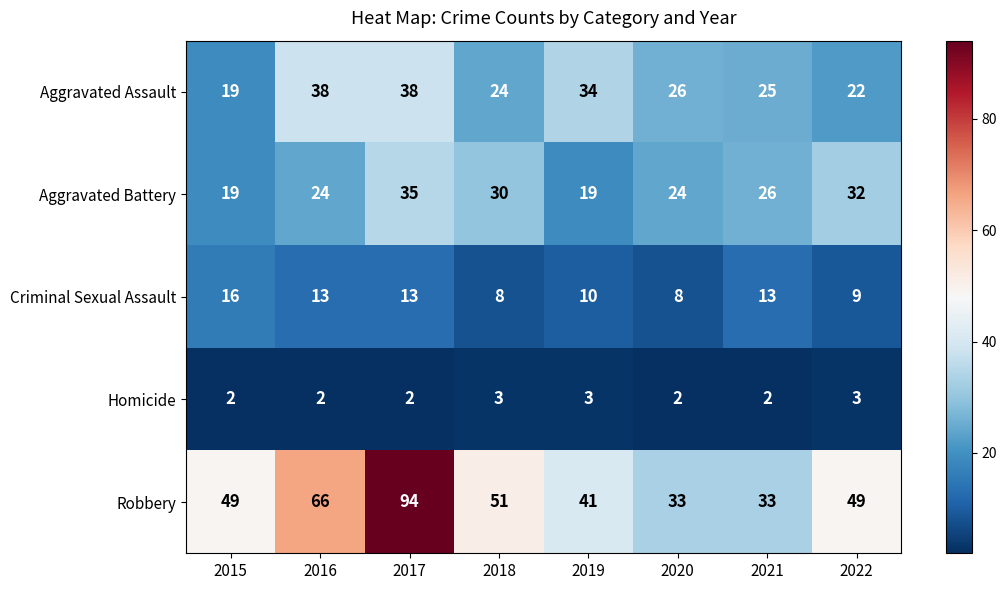

Which series has the largest total across all categories?

Robbery